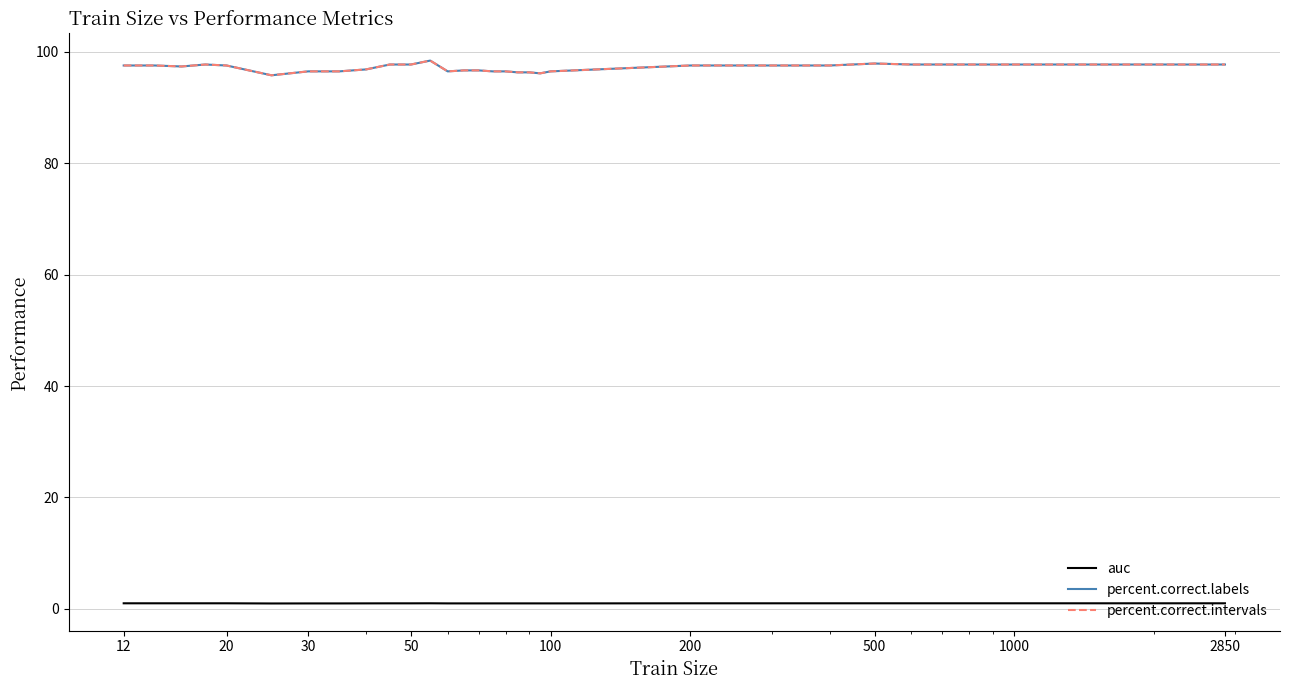

What is the value of the percent.correct.intervals point at the 25th from the left?

97.9